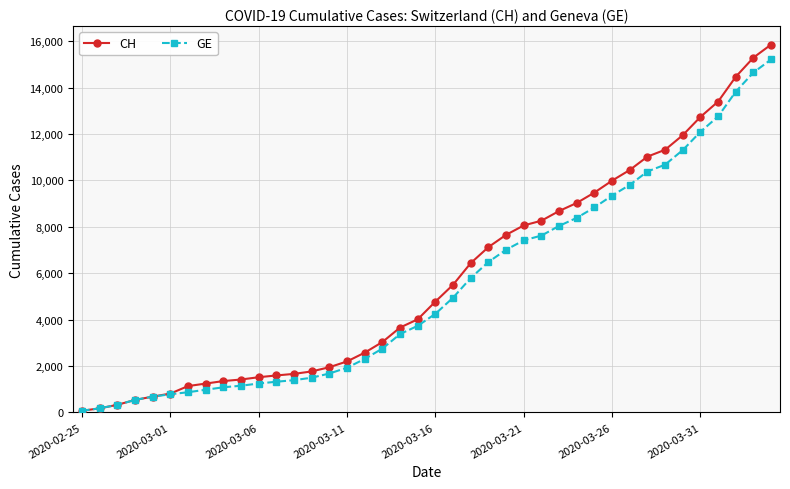

Reading left to right, what are all the values shown in this chart?

CH: 72	177	328	539	681	813	1136	1244	1352	1419	1518	1594	1662	1768	1949	2199	2577	3034	3659	4014	4778	5503	6437	7126	7654	8060	8264	8681	9029	9477	9991	10450	11026	11321	11951	12738	13400	14470	15294	15857
GE: 72	177	328	539	681	783	871	978	1084	1151	1247	1323	1391	1497	1678	1928	2306	2753	3378	3733	4251	4946	5795	6484	7012	7418	7622	8039	8387	8835	9349	9808	10384	10679	11309	12096	12758	13828	14652	15215